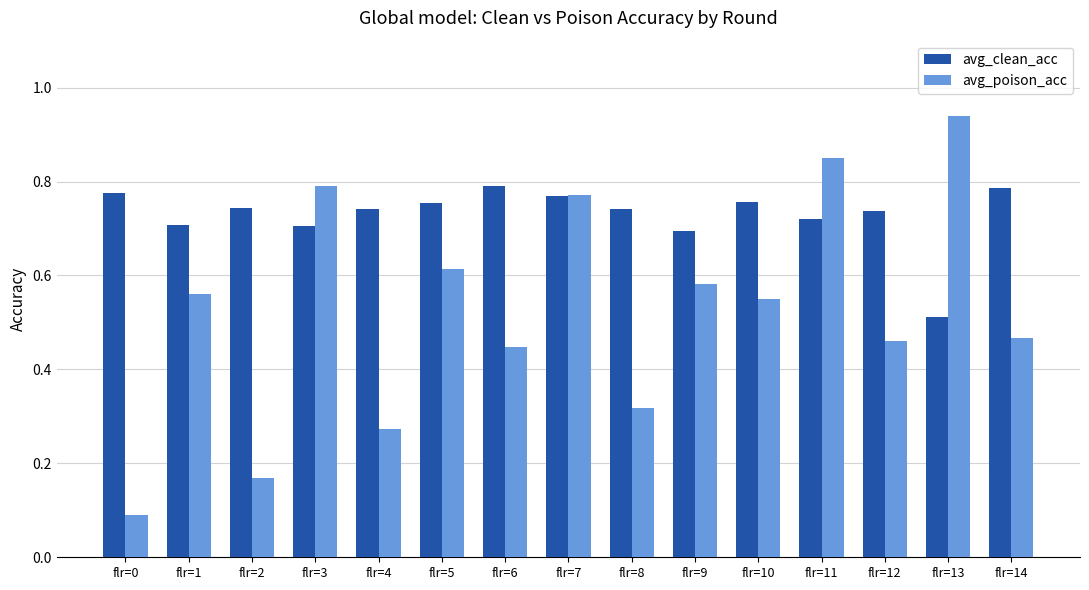

At flr=14, list the series in order from largest to smallest.

avg_clean_acc, avg_poison_acc